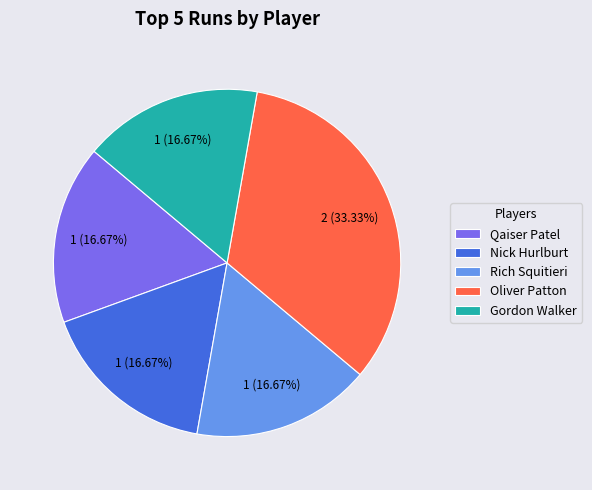

Which has a higher value, Oliver Patton or Rich Squitieri?

Oliver Patton